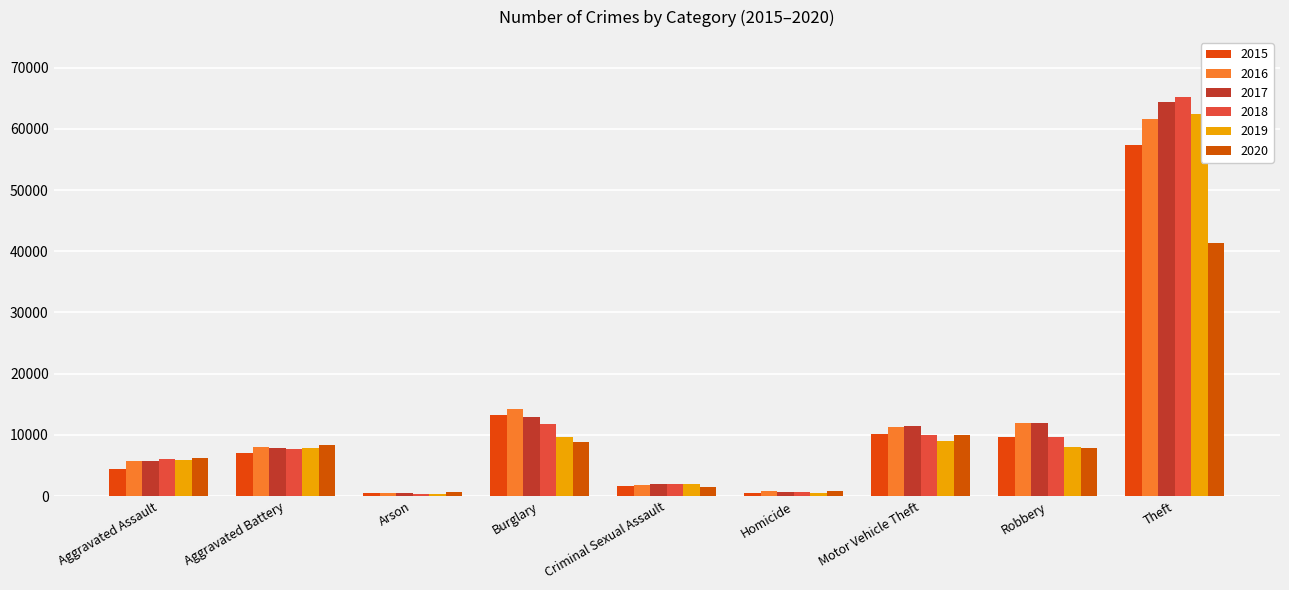

What is the difference between the 2015 values at Theft and Aggravated Battery?

50332